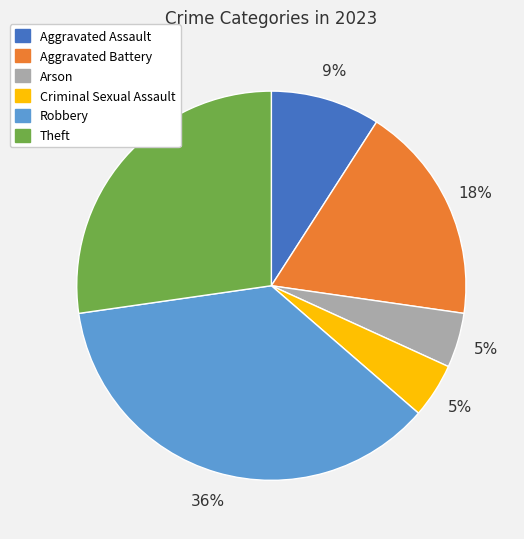

Is it true that Arson is 5% of the pie?

True